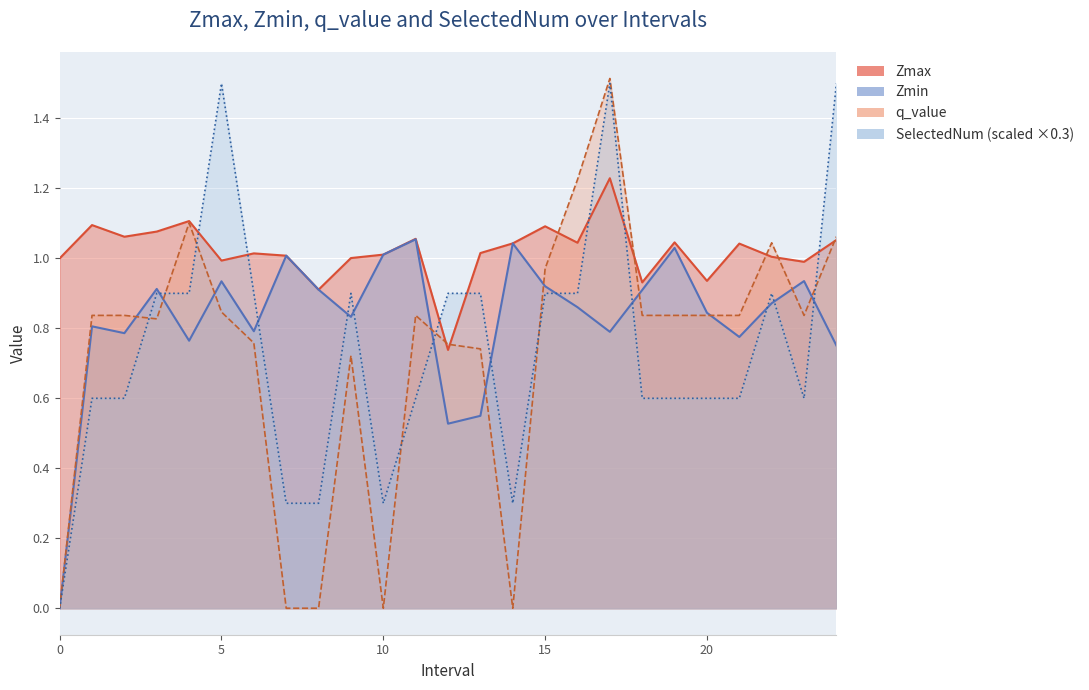

At which category does Zmax reach its first local peak?

1